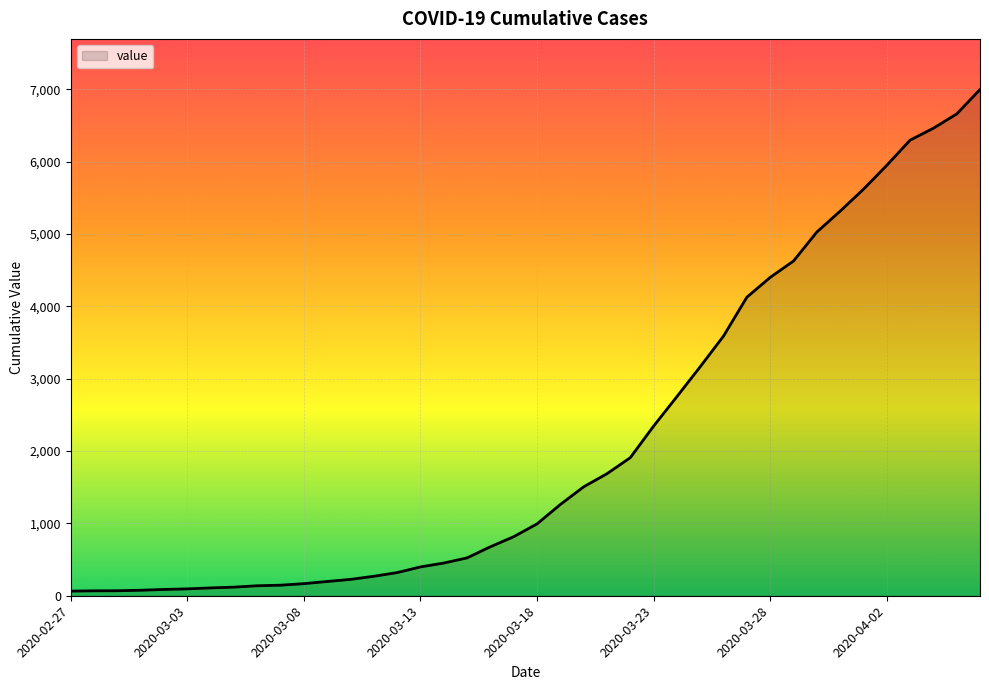

What is the greatest value displayed?

6995